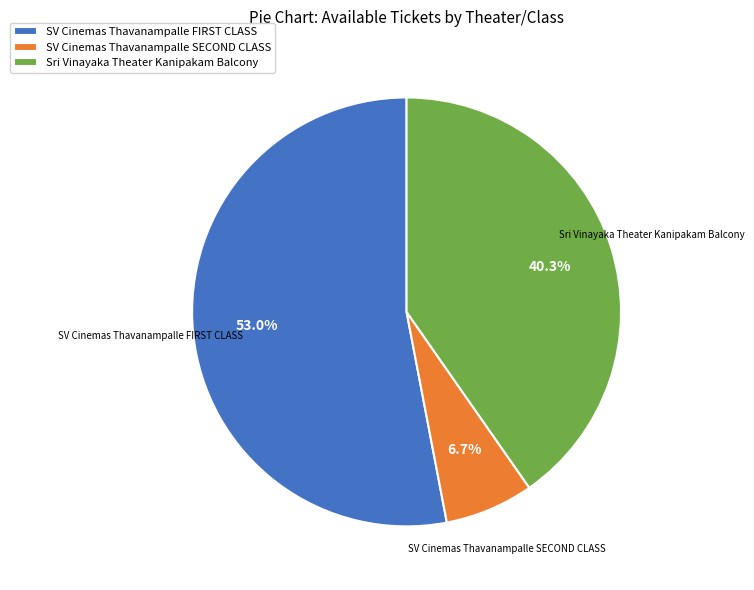

How much of the chart is everything except Sri Vinayaka Theater Kanipakam Balcony?

59.7%